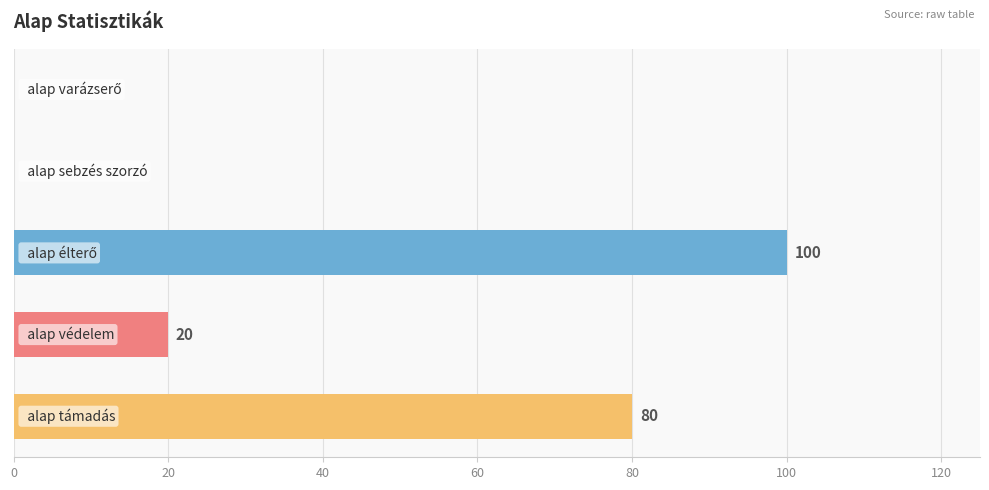

How many values are between 0 and 80?

4